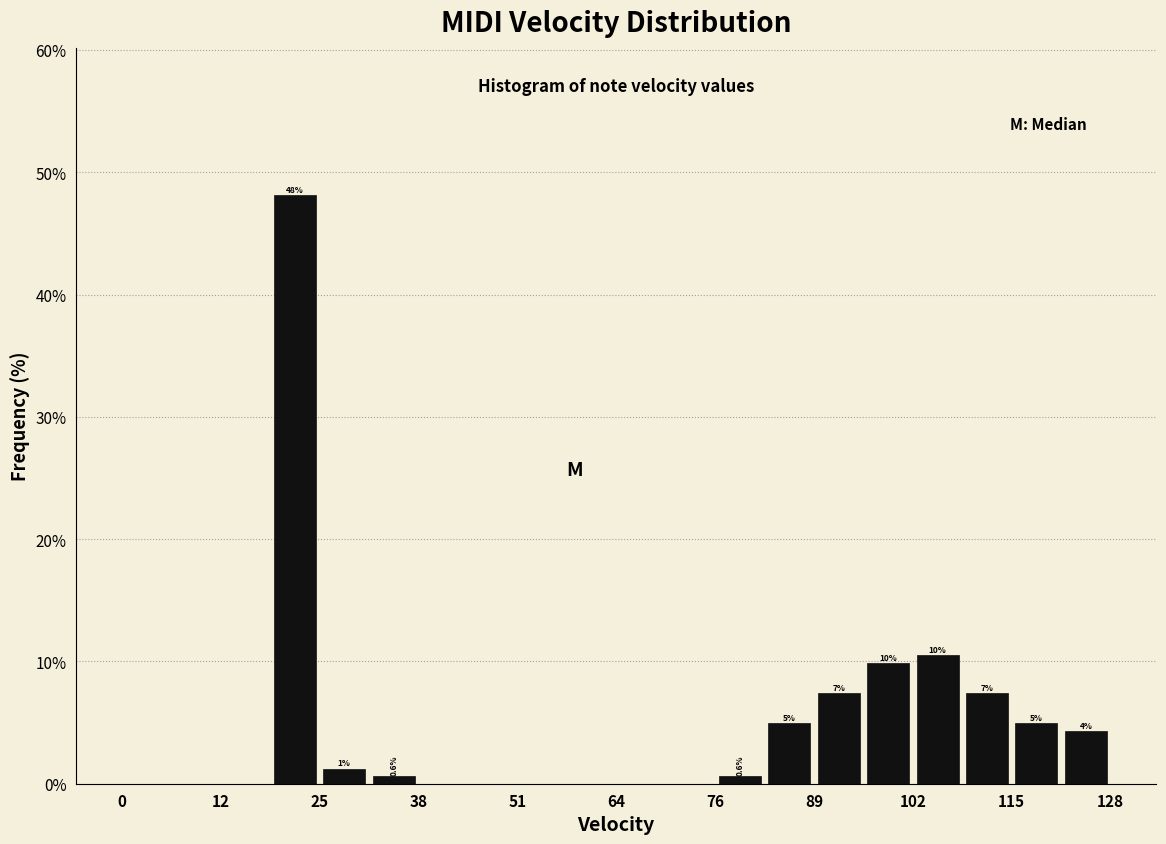

Around what value on the x-axis is the tallest bar? Give the approximate position of its centre, as read against the axis.

22